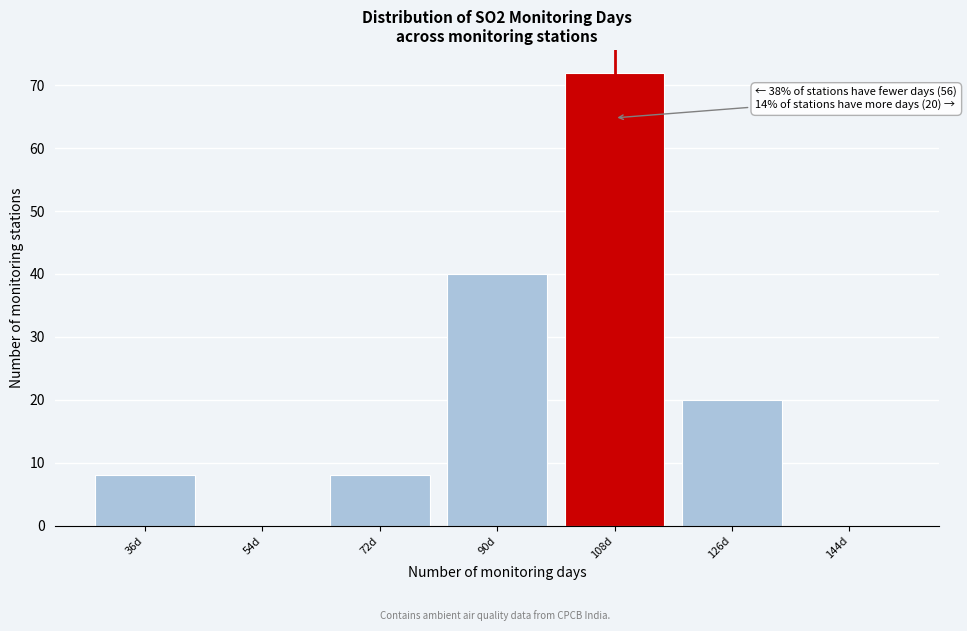

Reading right to left, what are all the values shown in this chart?

144d=0	126d=20	108d=72	90d=40	72d=8	54d=0	36d=8